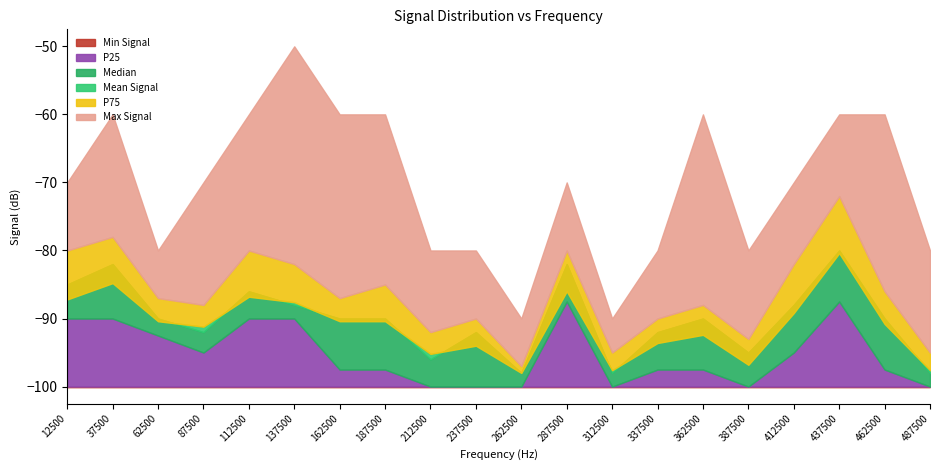

Which label corresponds to the smallest value in the chart?

12500